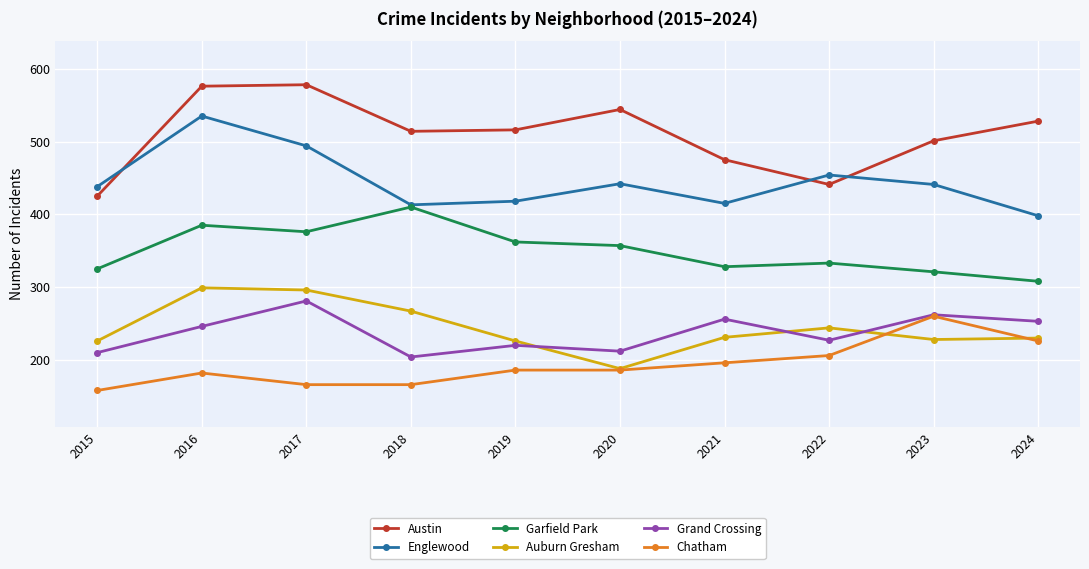

What is the difference between the Austin values at 2023 and 2020?

43